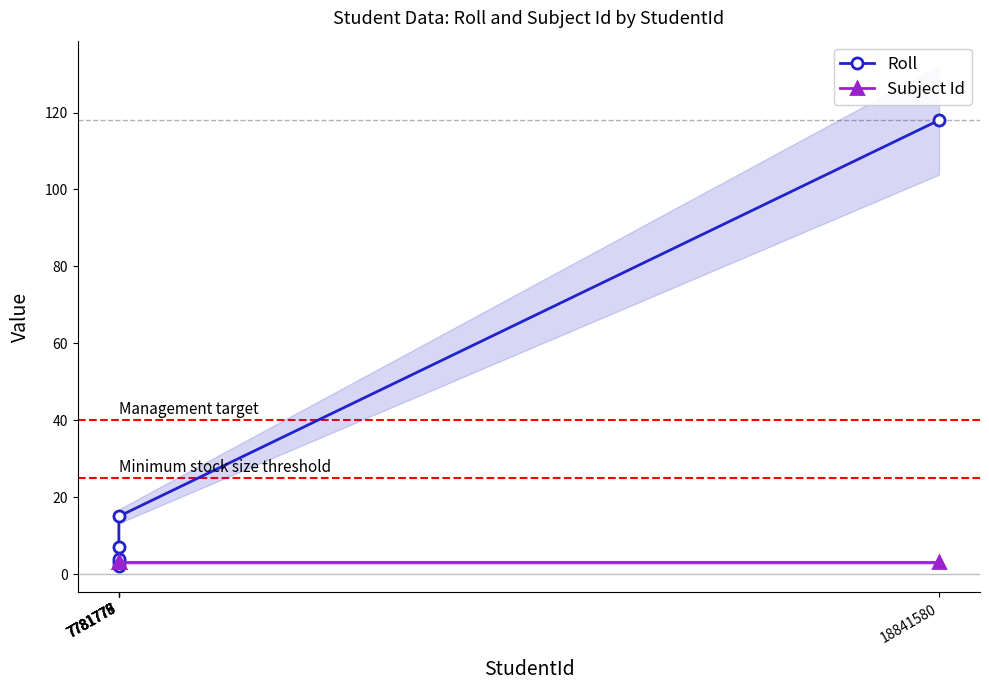

True or false: Subject Id has more than 2 interior local peaks.

False